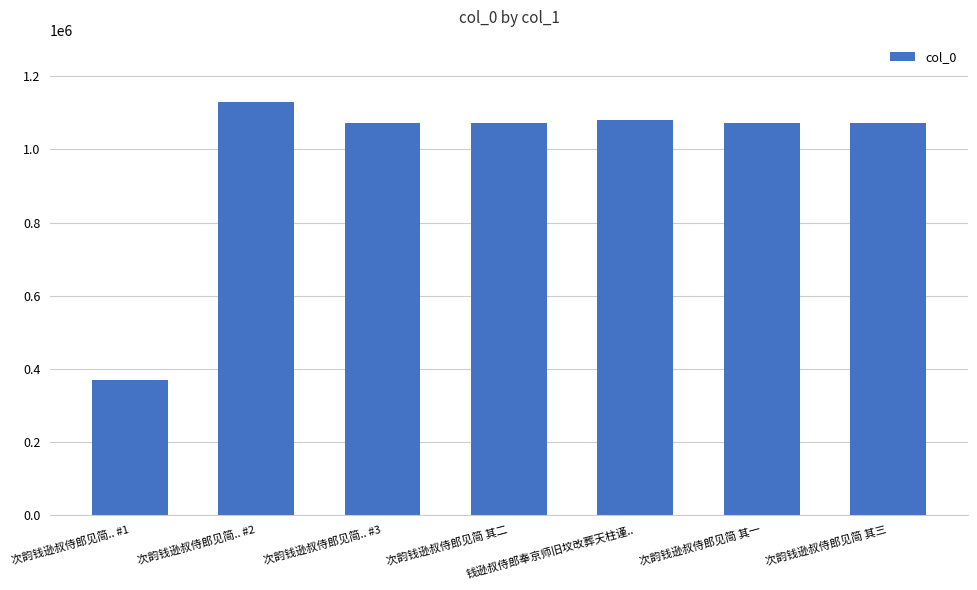

What is the label of the 6th bar from the right?

次韵钱逊叔侍郎见简.. #2